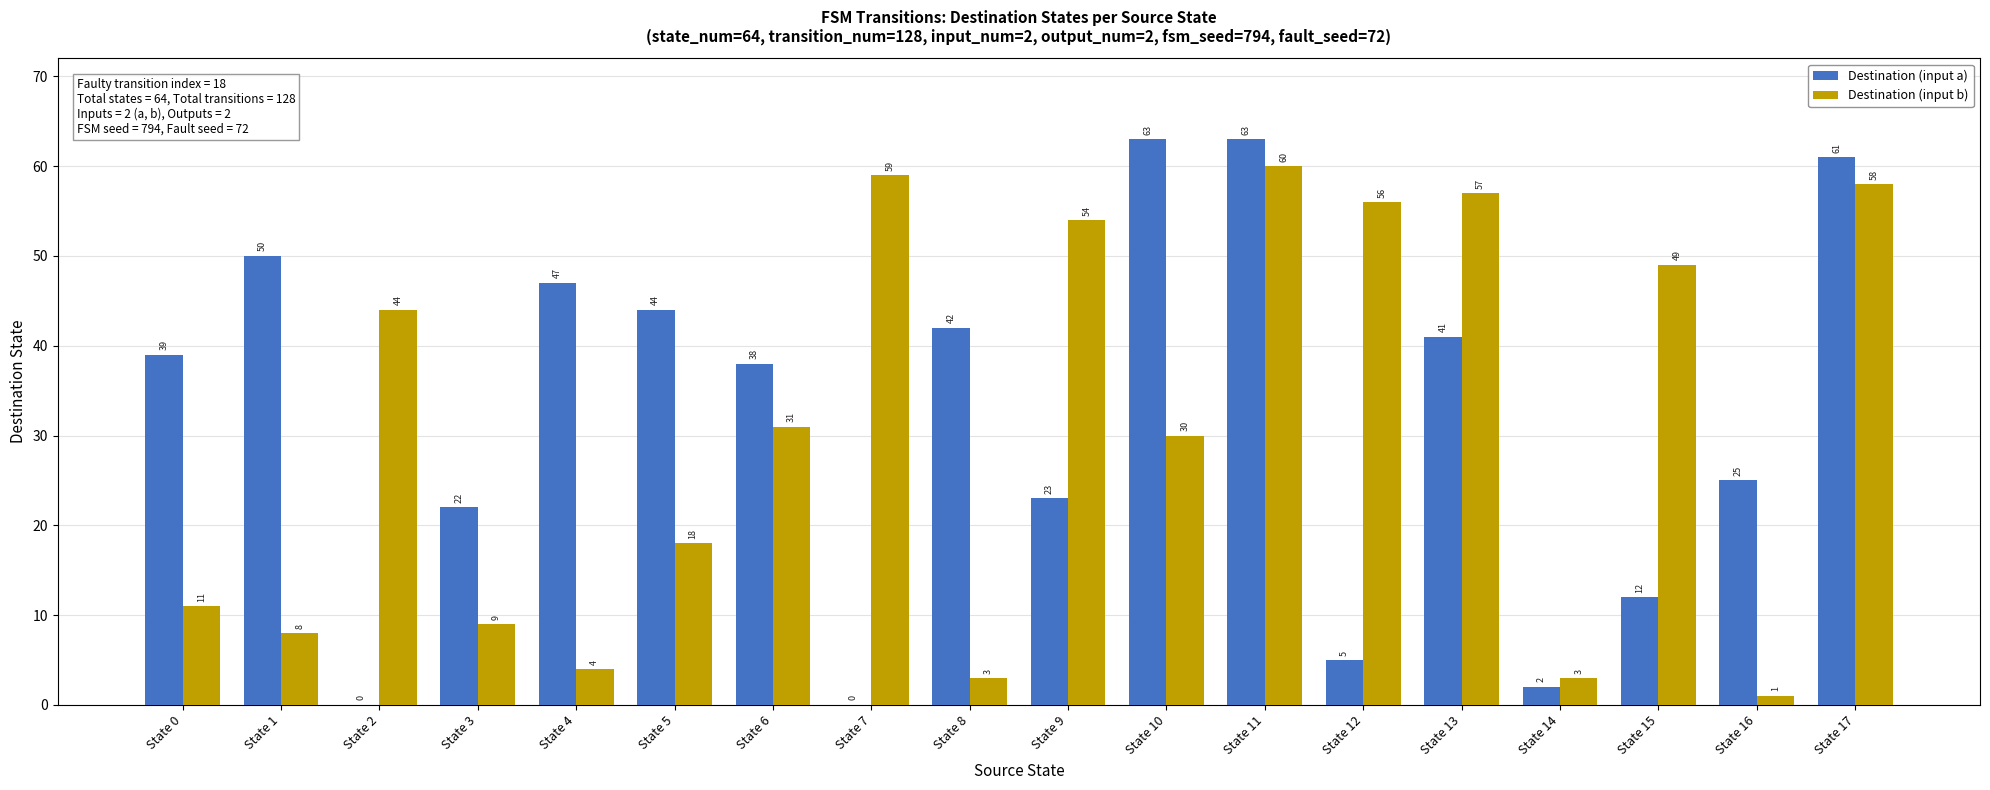

What is the greatest value displayed?

63